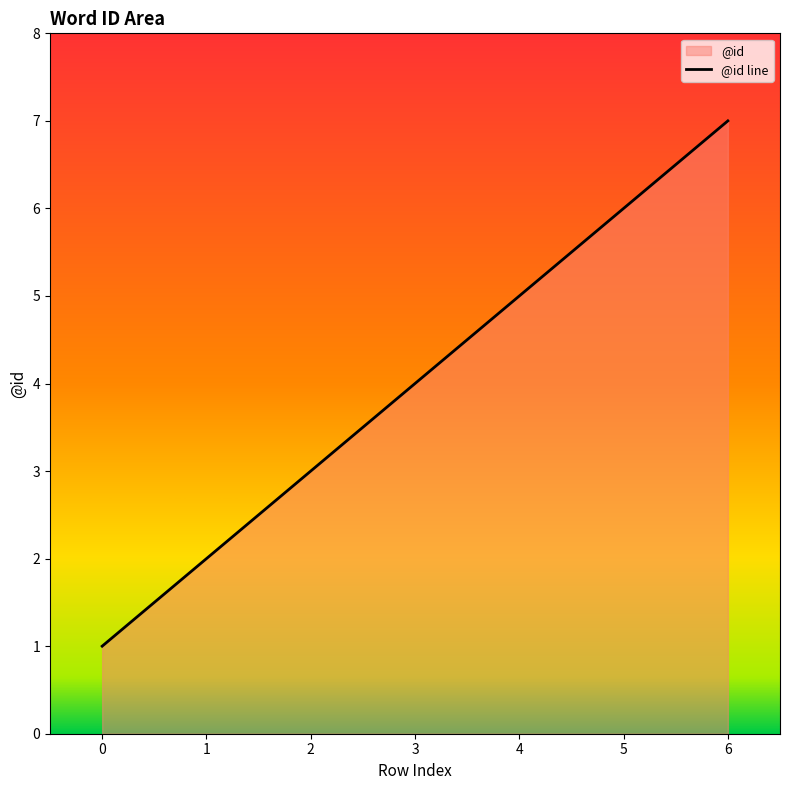

Reading left to right, list all the values displayed in this chart.

1	2	3	4	5	6	7